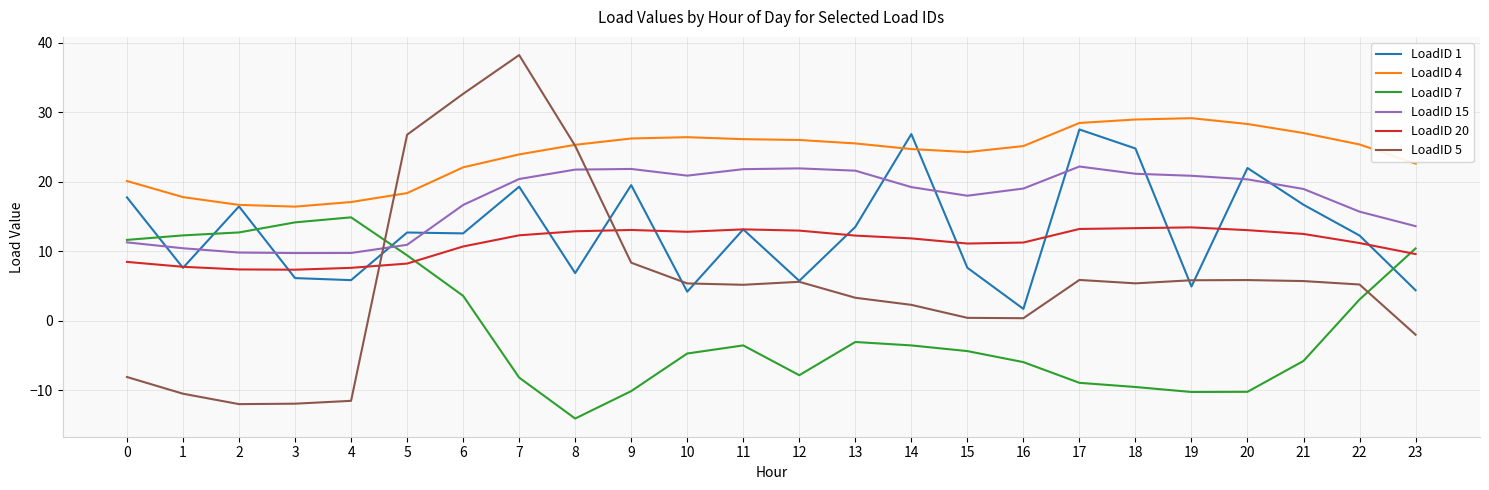

What is the approximate value of LoadID 7 at 2?

12.7